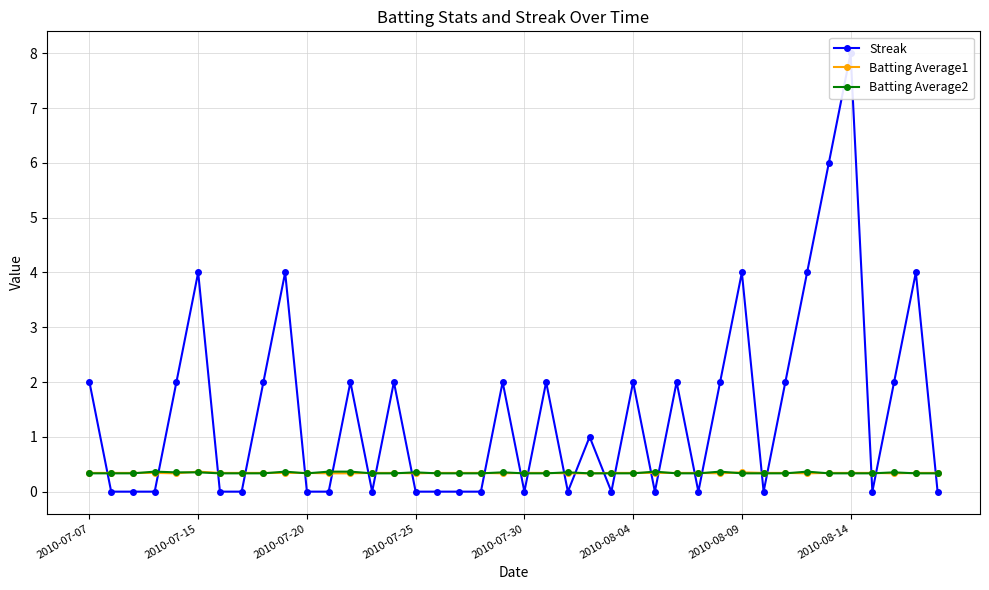

What is the maximum value for Batting Average1?

0.4